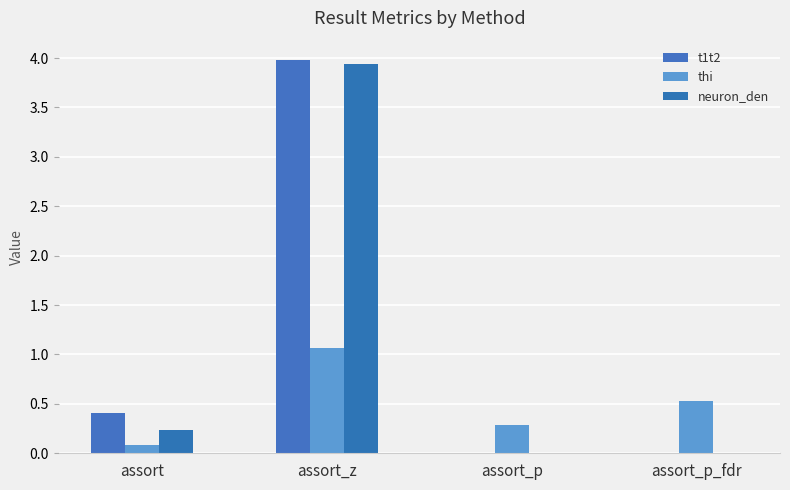

Is it true that neuron_den equals 1.8 at assort_p_fdr?

False